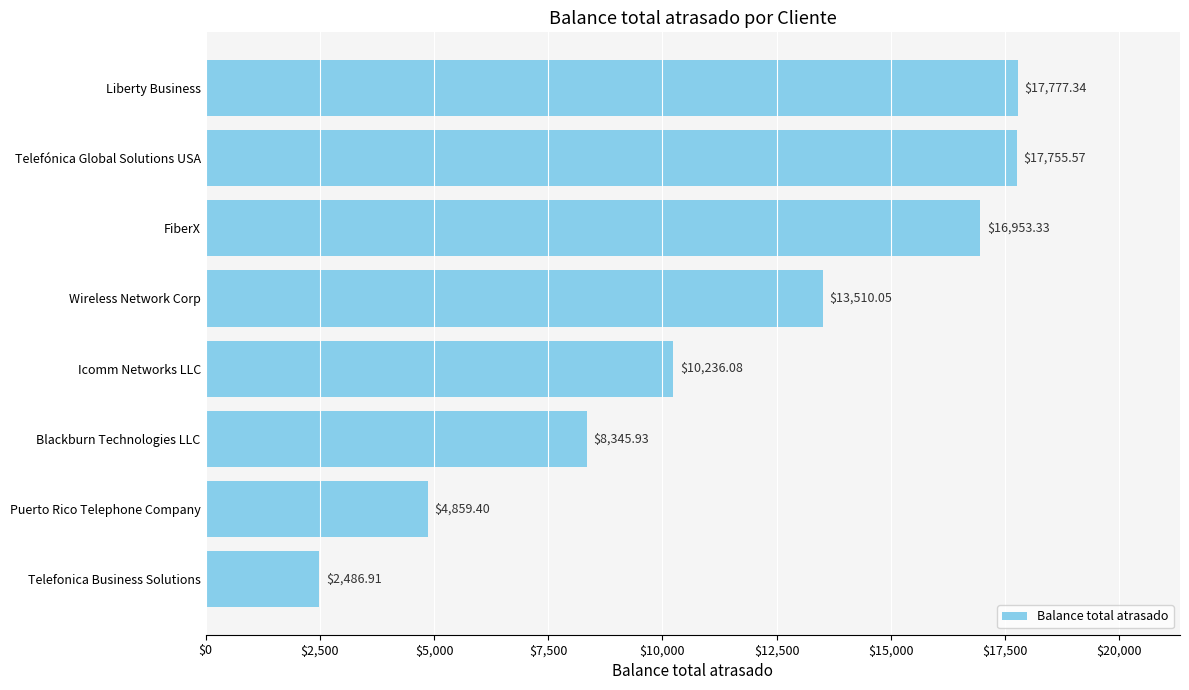

What is the difference between the maximum and minimum values?

15290.4